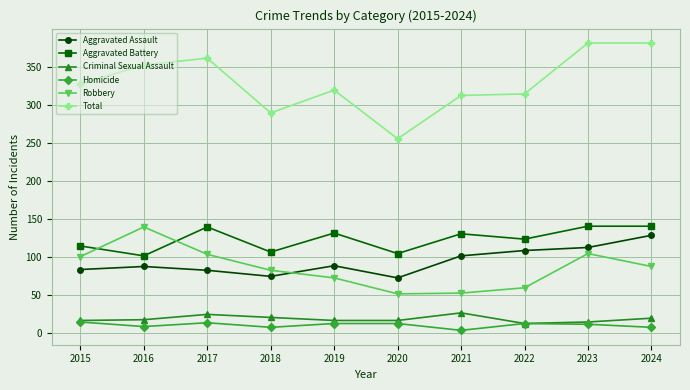

What is the sum of the Homicide values at 2020 and 2024?

19